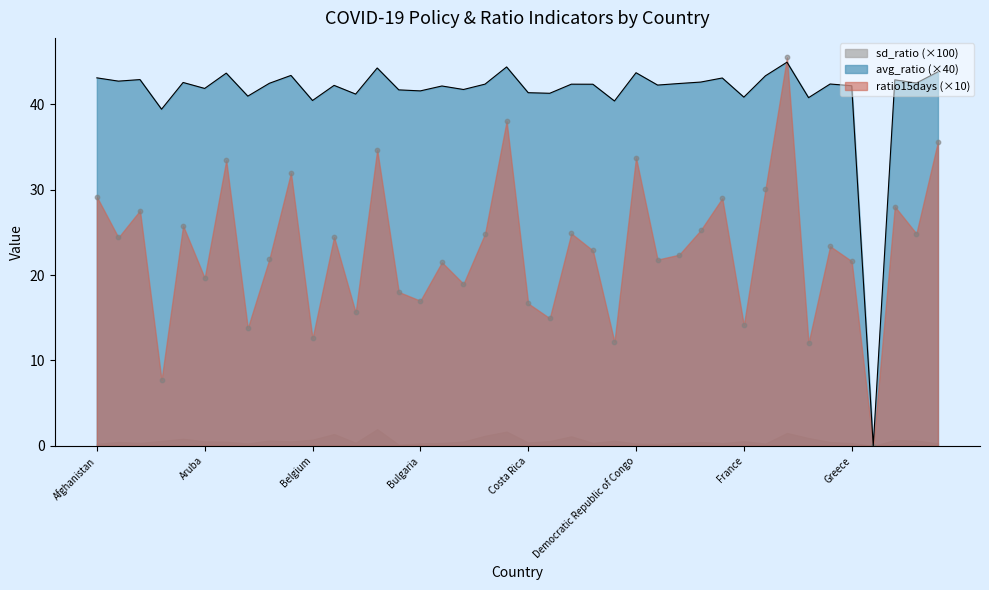

At how many categories does at least one series exceed 32?

39